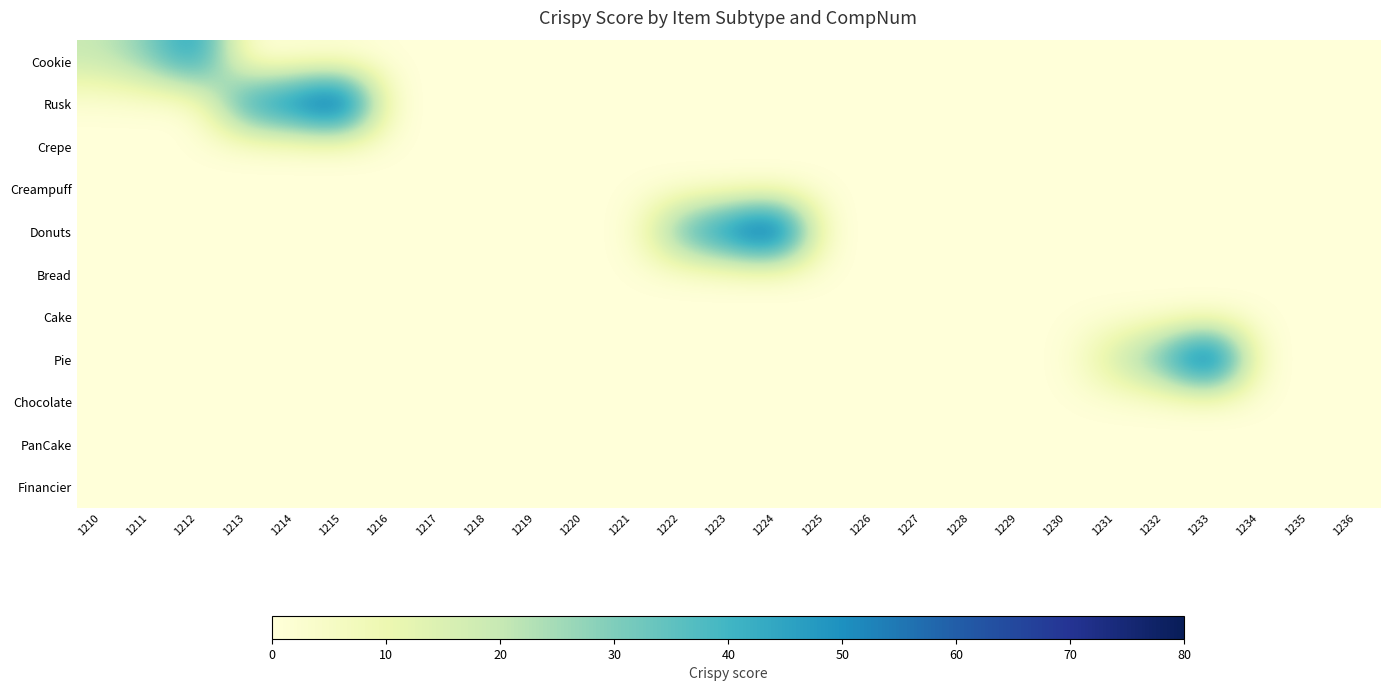

Reading left to right, extract all data points from this chart.

Cookie: 1210=20	1211=30	1212=50	1213=0	1214=0	1215=0	1216=0	1217=0	1218=0	1219=0	1220=0	1221=0	1222=0	1223=0	1224=0	1225=0	1226=0	1227=0	1228=0	1229=0	1230=0	1231=0	1232=0	1233=0	1234=0	1235=0	1236=0
Rusk: 1210=0	1211=0	1212=0	1213=50	1214=60	1215=80	1216=0	1217=0	1218=0	1219=0	1220=0	1221=0	1222=0	1223=0	1224=0	1225=0	1226=0	1227=0	1228=0	1229=0	1230=0	1231=0	1232=0	1233=0	1234=0	1235=0	1236=0
Crepe: 1210=0	1211=0	1212=0	1213=0	1214=0	1215=0	1216=0	1217=0	1218=0	1219=0	1220=0	1221=0	1222=0	1223=0	1224=0	1225=0	1226=0	1227=0	1228=0	1229=0	1230=0	1231=0	1232=0	1233=0	1234=0	1235=0	1236=0
Creampuff: 1210=0	1211=0	1212=0	1213=0	1214=0	1215=0	1216=0	1217=0	1218=0	1219=0	1220=0	1221=0	1222=0	1223=0	1224=0	1225=0	1226=0	1227=0	1228=0	1229=0	1230=0	1231=0	1232=0	1233=0	1234=0	1235=0	1236=0
Donuts: 1210=0	1211=0	1212=0	1213=0	1214=0	1215=0	1216=0	1217=0	1218=0	1219=0	1220=0	1221=0	1222=40	1223=60	1224=80	1225=0	1226=0	1227=0	1228=0	1229=0	1230=0	1231=0	1232=0	1233=0	1234=0	1235=0	1236=0
Bread: 1210=0	1211=0	1212=0	1213=0	1214=0	1215=0	1216=0	1217=0	1218=0	1219=0	1220=0	1221=0	1222=0	1223=0	1224=0	1225=0	1226=0	1227=0	1228=0	1229=0	1230=0	1231=0	1232=0	1233=0	1234=0	1235=0	1236=0
Cake: 1210=0	1211=0	1212=0	1213=0	1214=0	1215=0	1216=0	1217=0	1218=0	1219=0	1220=0	1221=0	1222=0	1223=0	1224=0	1225=0	1226=0	1227=0	1228=0	1229=0	1230=0	1231=0	1232=0	1233=0	1234=0	1235=0	1236=0
Pie: 1210=0	1211=0	1212=0	1213=0	1214=0	1215=0	1216=0	1217=0	1218=0	1219=0	1220=0	1221=0	1222=0	1223=0	1224=0	1225=0	1226=0	1227=0	1228=0	1229=0	1230=0	1231=20	1232=40	1233=80	1234=0	1235=0	1236=0
Chocolate: 1210=0	1211=0	1212=0	1213=0	1214=0	1215=0	1216=0	1217=0	1218=0	1219=0	1220=0	1221=0	1222=0	1223=0	1224=0	1225=0	1226=0	1227=0	1228=0	1229=0	1230=0	1231=0	1232=0	1233=0	1234=0	1235=0	1236=0
PanCake: 1210=0	1211=0	1212=0	1213=0	1214=0	1215=0	1216=0	1217=0	1218=0	1219=0	1220=0	1221=0	1222=0	1223=0	1224=0	1225=0	1226=0	1227=0	1228=0	1229=0	1230=0	1231=0	1232=0	1233=0	1234=0	1235=0	1236=0
Financier: 1210=0	1211=0	1212=0	1213=0	1214=0	1215=0	1216=0	1217=0	1218=0	1219=0	1220=0	1221=0	1222=0	1223=0	1224=0	1225=0	1226=0	1227=0	1228=0	1229=0	1230=0	1231=0	1232=0	1233=0	1234=0	1235=0	1236=0